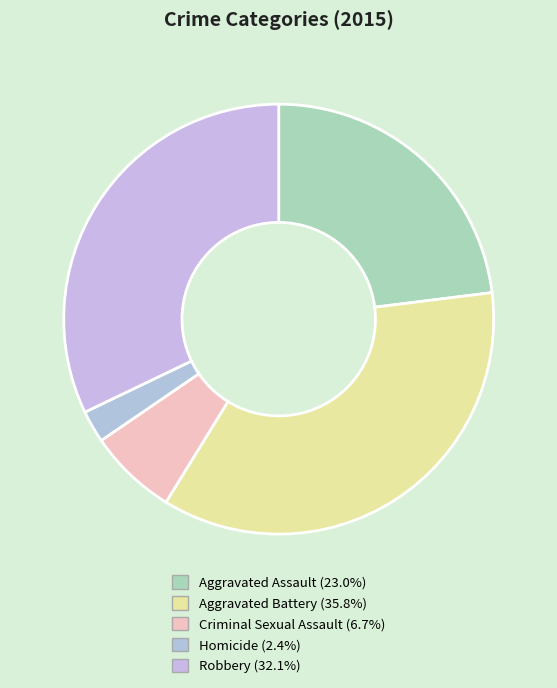

To the nearest percent, what is the difference between the Criminal Sexual Assault and Aggravated Battery slice percentages?

29%